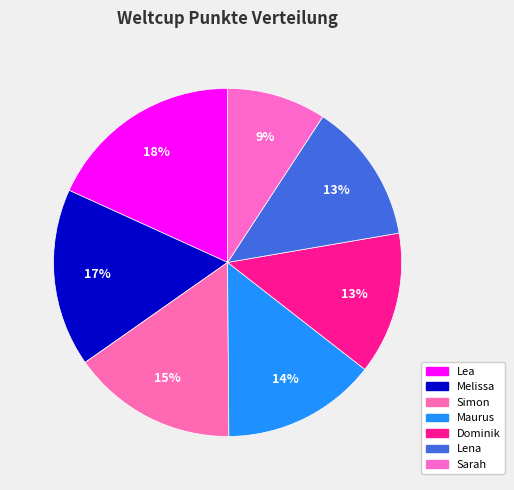

What is the change in value from Simon to Dominik?

-606